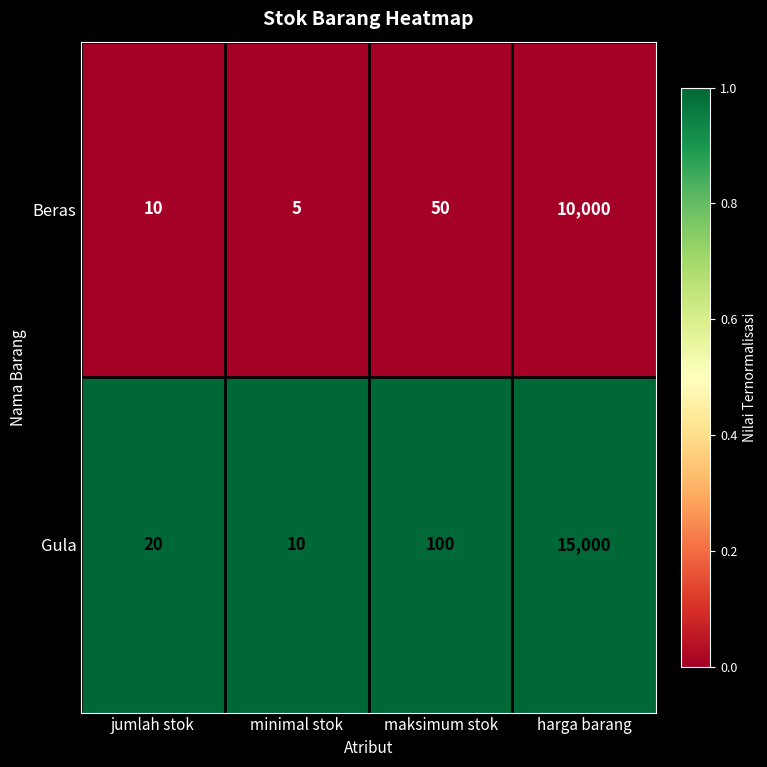

What is the difference between the highest and lowest values at harga barang?

5000